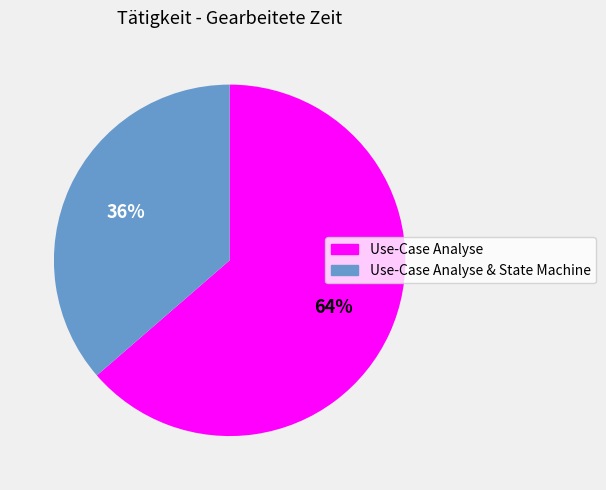

Which slice represents more than half of the pie?

Use-Case Analyse